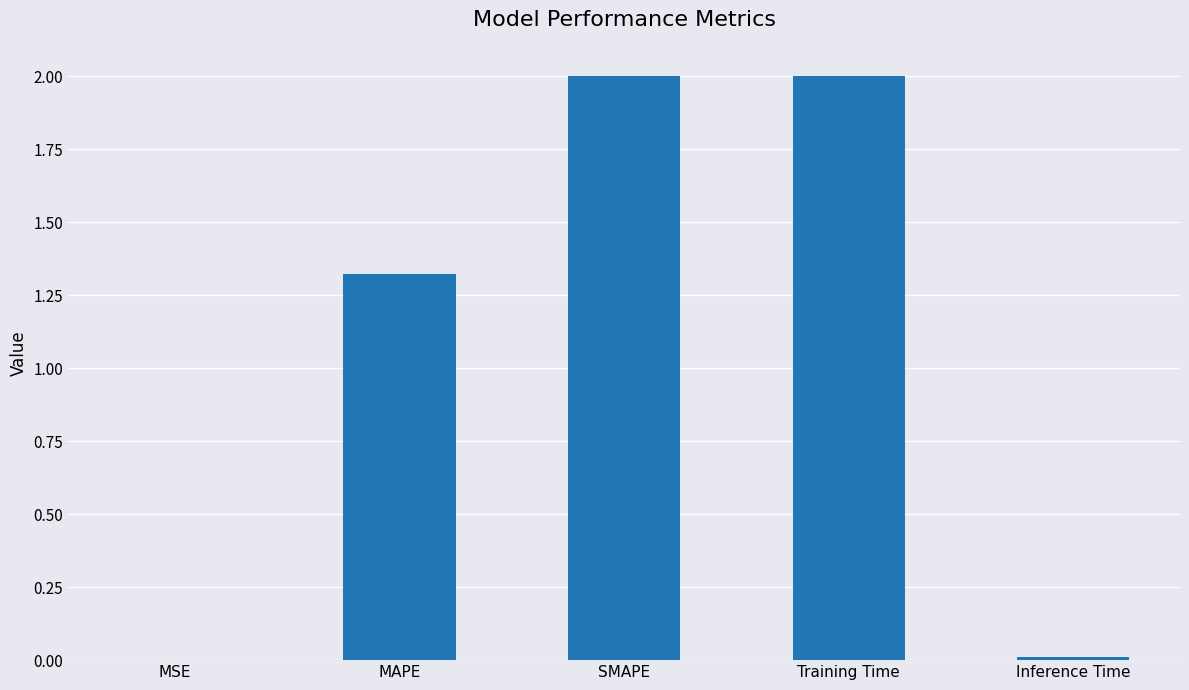

Is it true that the value at MSE is 0.0?

True